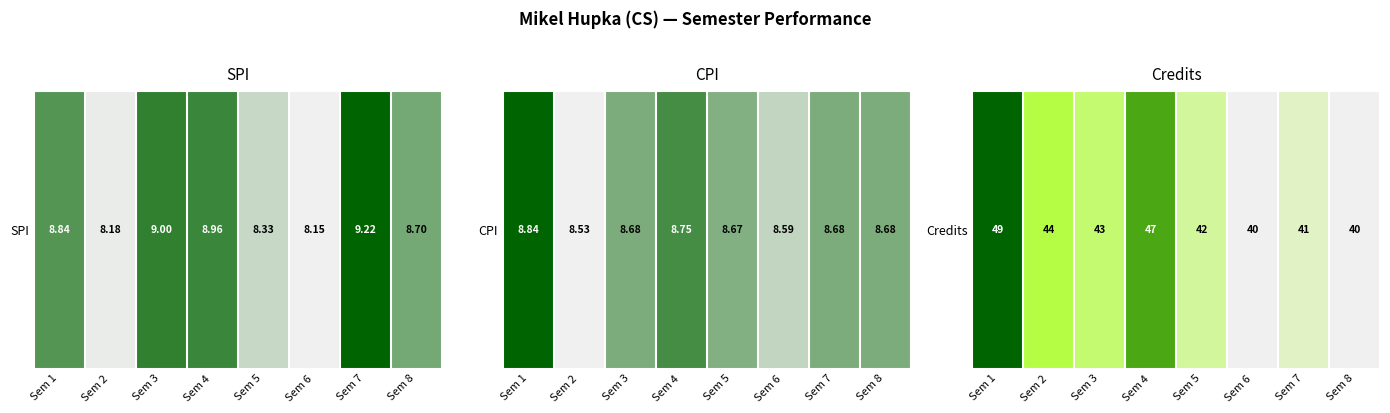

What is the change in value from Sem 3 to Sem 8?

-0.3